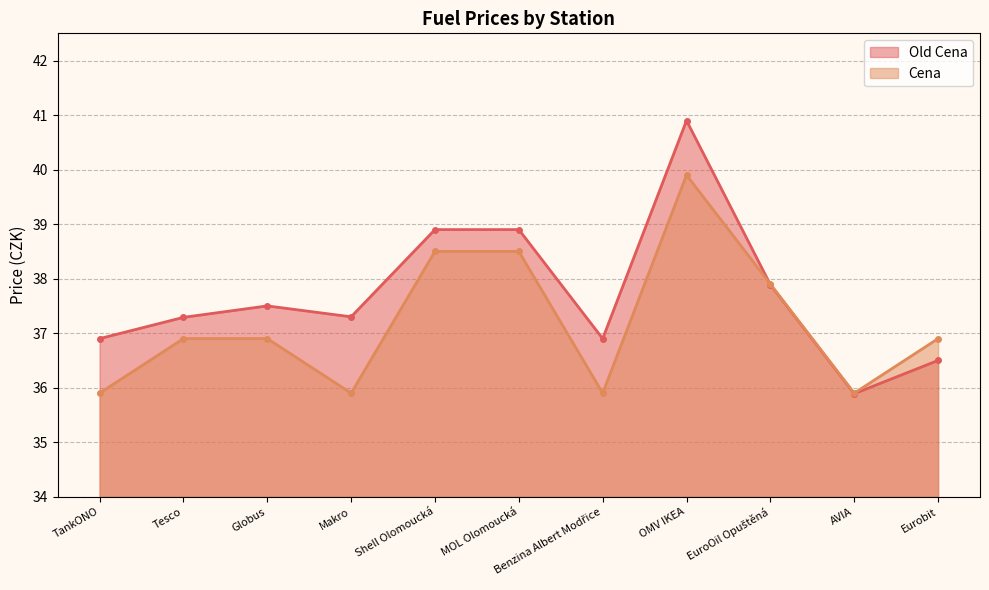

What is the difference between the maximum and minimum values in the Cena series?

4.0